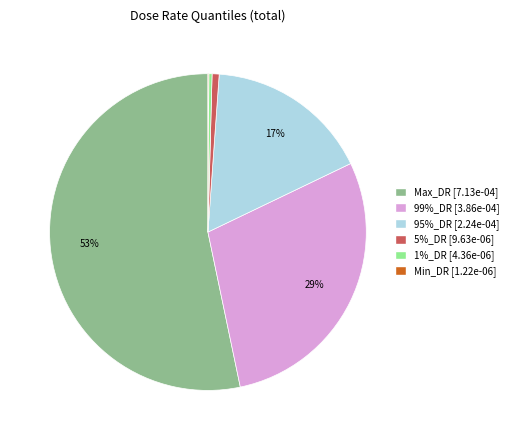

Is the sum of 95%_DR and 1%_DR greater than half?

No